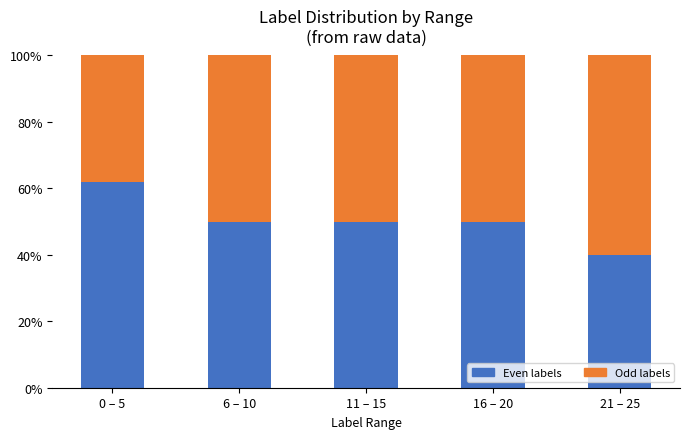

How many bars are there in total?

5